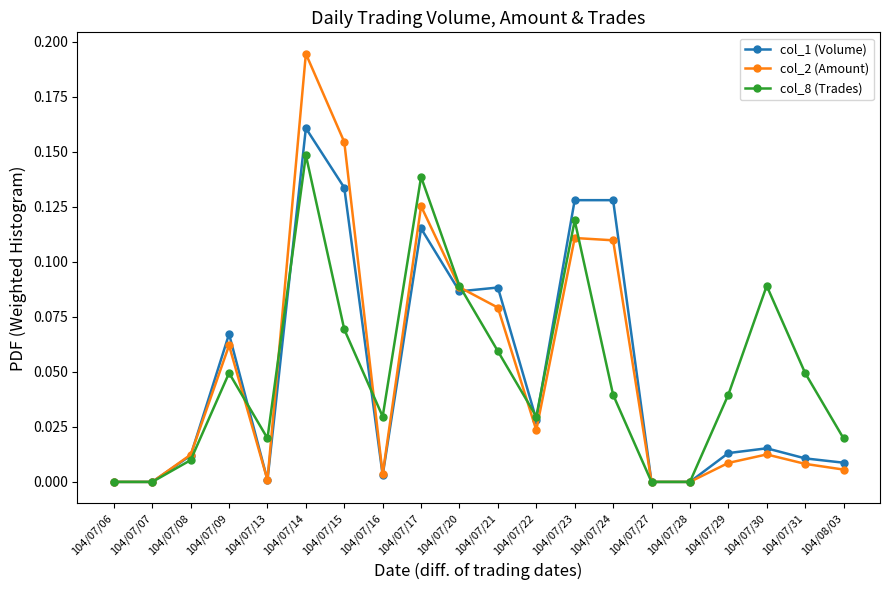

At which category does the chart reach its peak across all series?

104/07/14